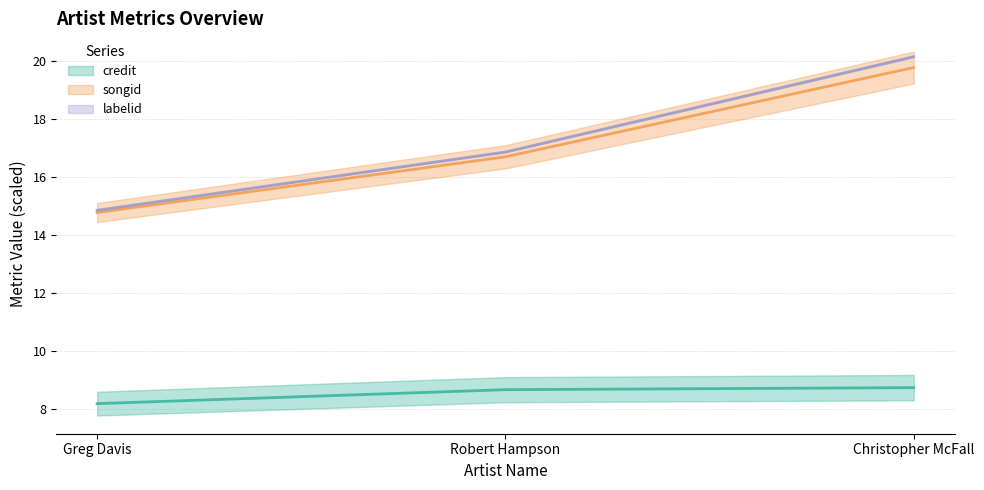

What is the difference between the maximum and minimum values in the songid series?

5.3